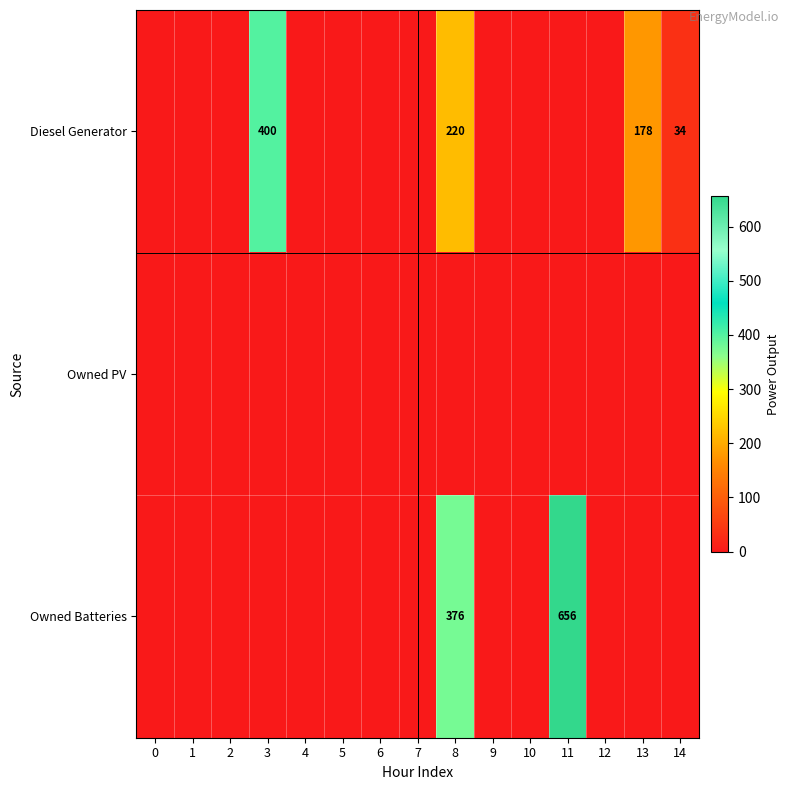

Is it true that Diesel Generator equals 400 at 3?

True